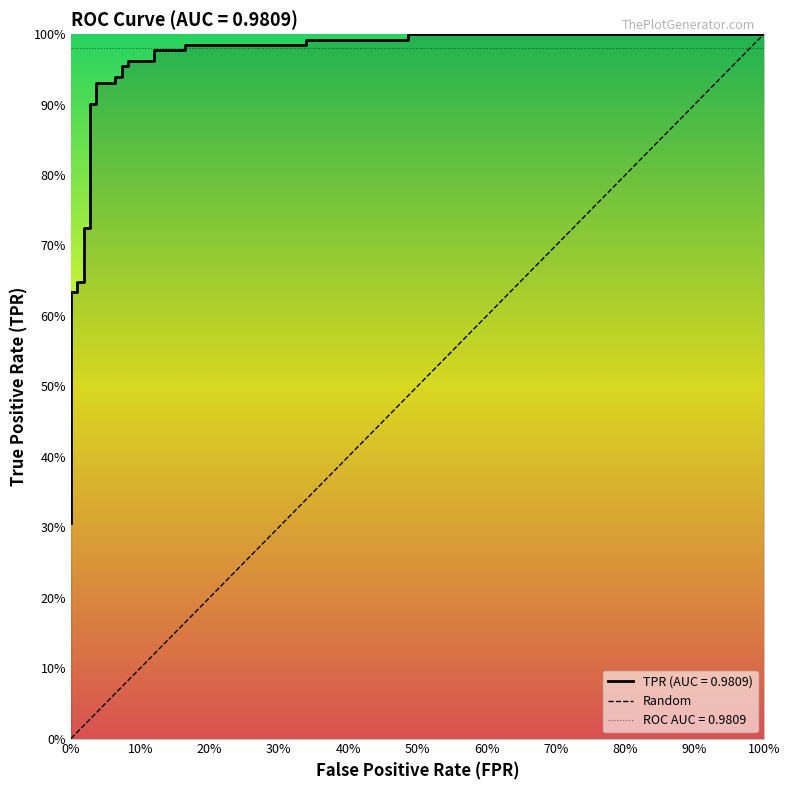

What is the maximum value shown in the chart?

1.0